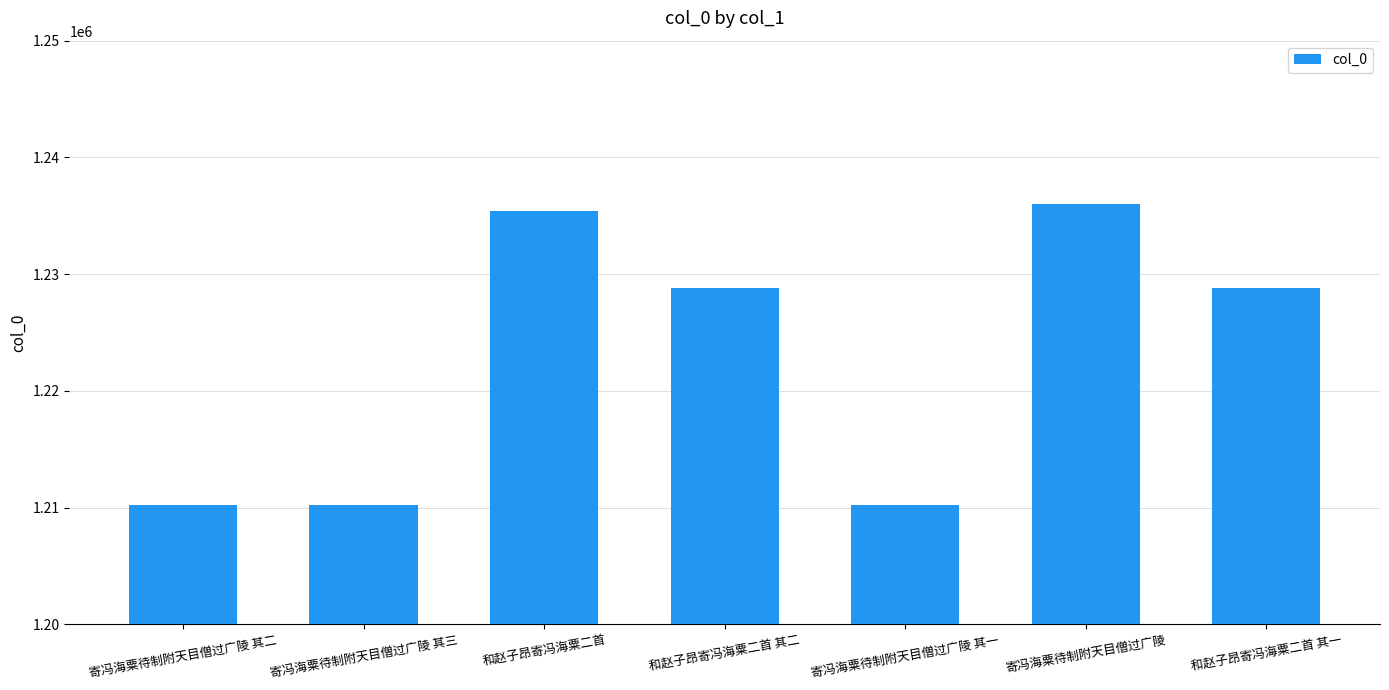

Is it true that the value at 寄冯海粟待制附天目僧过广陵 其一 is 719017?

False